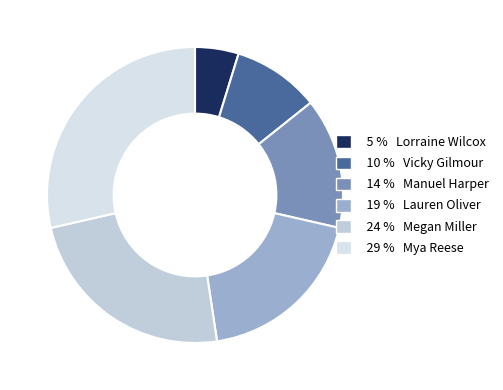

What is the smallest slice in the pie chart?

Lorraine Wilcox